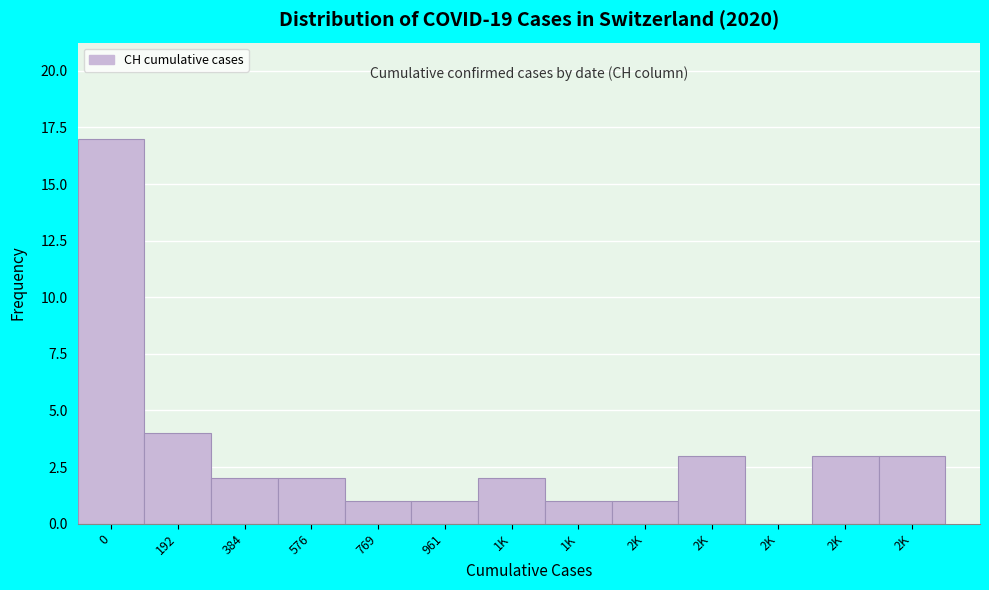

How many series are shown in this chart?

1